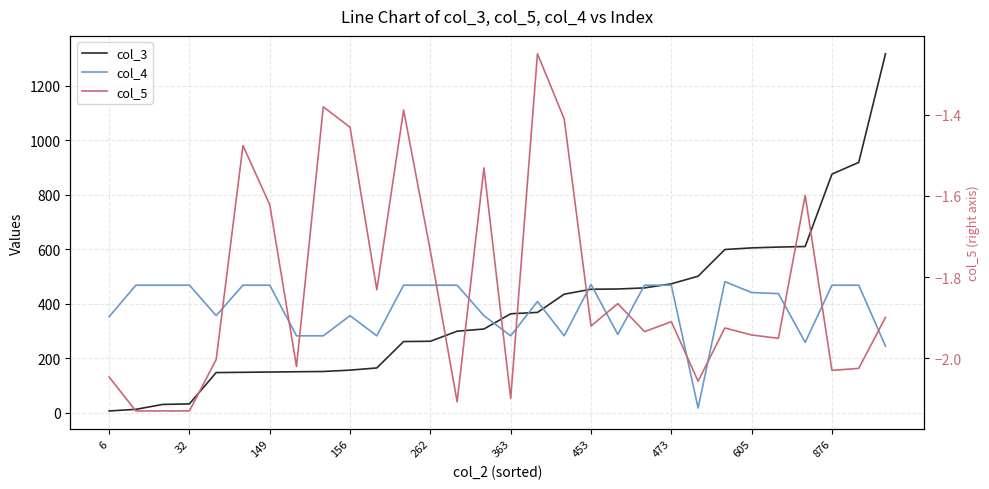

What is the minimum value shown in the chart?

-2.1